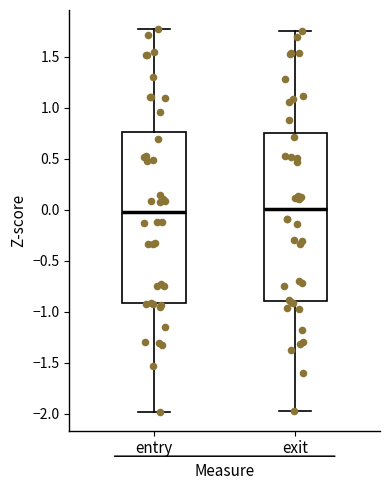

Where is the lower edge of the box for entry on the y-axis? The values are not printed on the chart, so give them approximately, as read against the axis.

-0.90